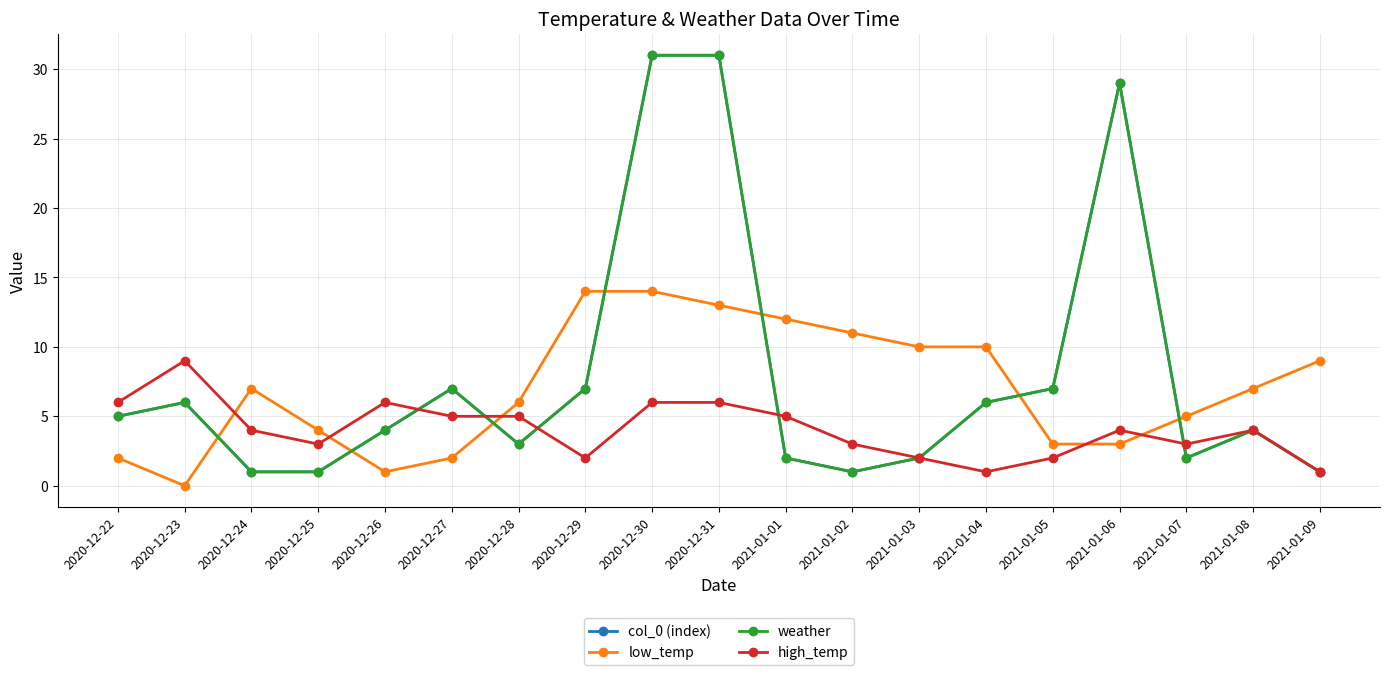

Is it true that high_temp equals 2 at 2020-12-29?

True